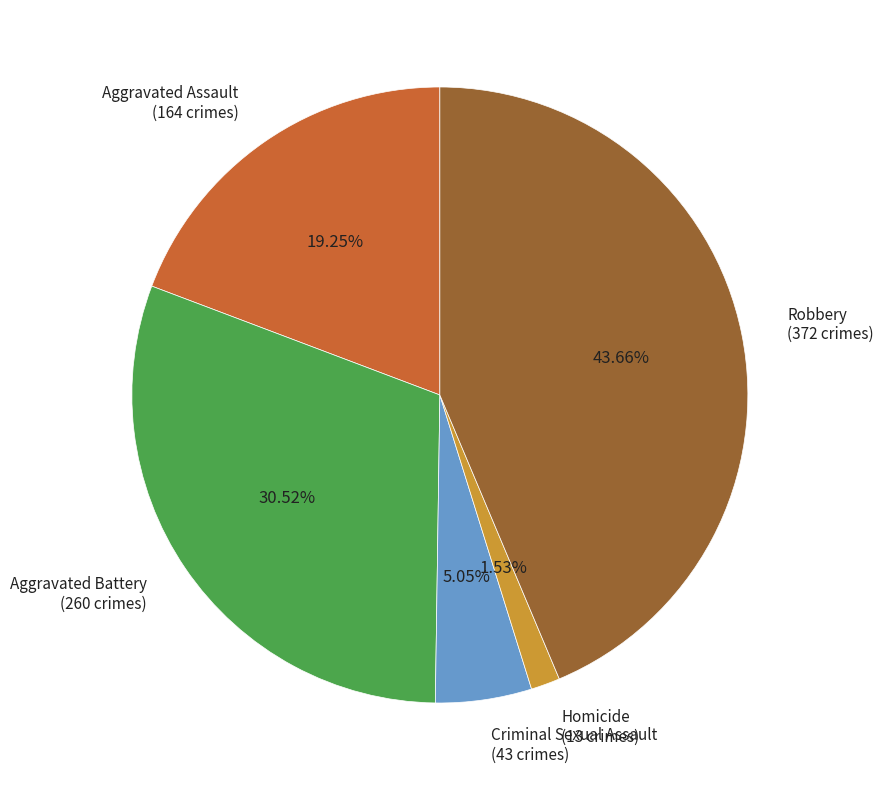

How many slices are in this pie chart?

5